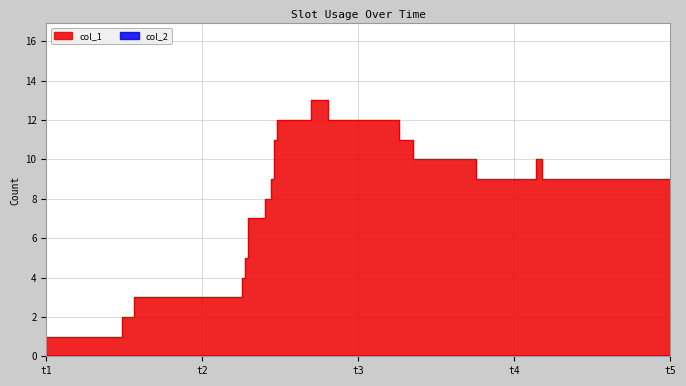

True or false: the data shows 9 at 1573756205.

True